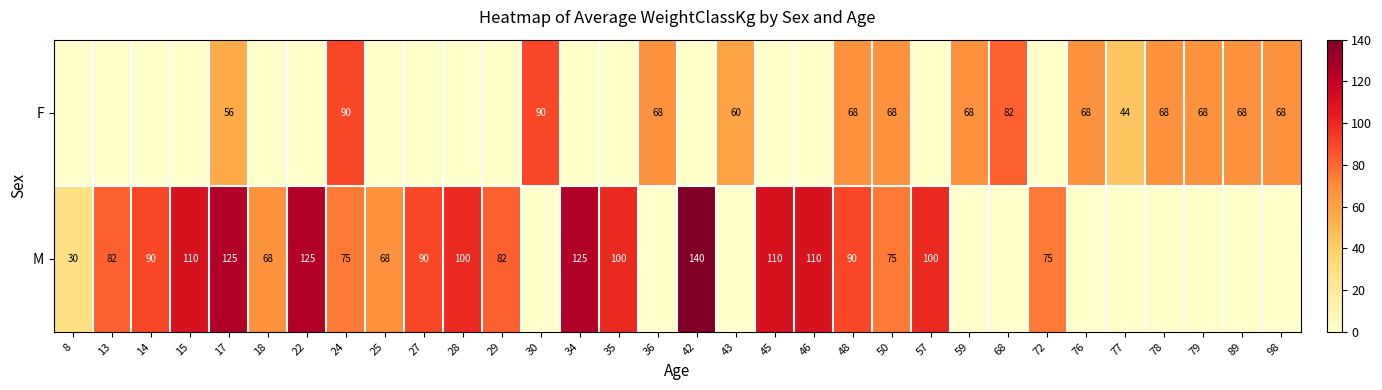

Which has a higher value, 30 or 98?

30